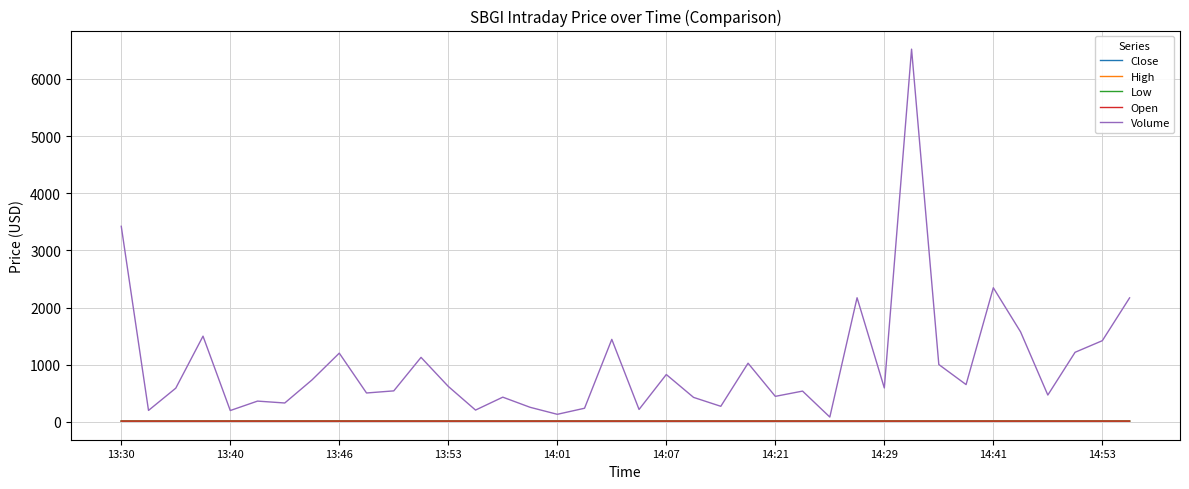

What is the lowest value of the Low series?

14.8